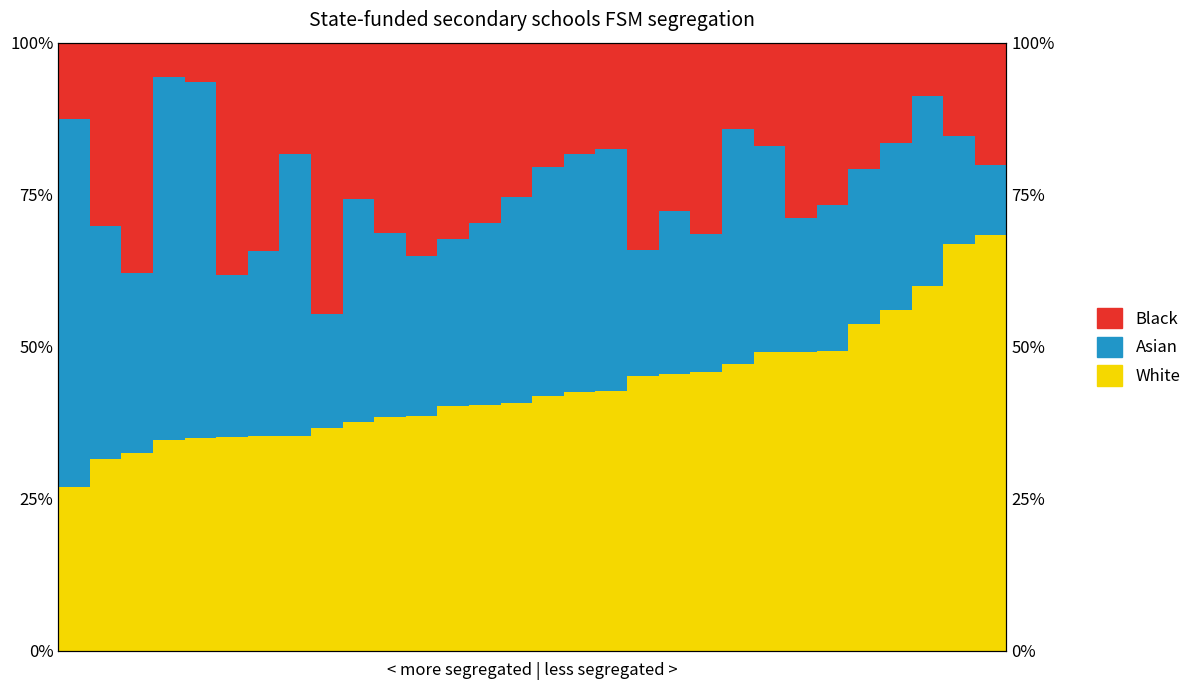

What is the lowest value of the Asian series?

11.6